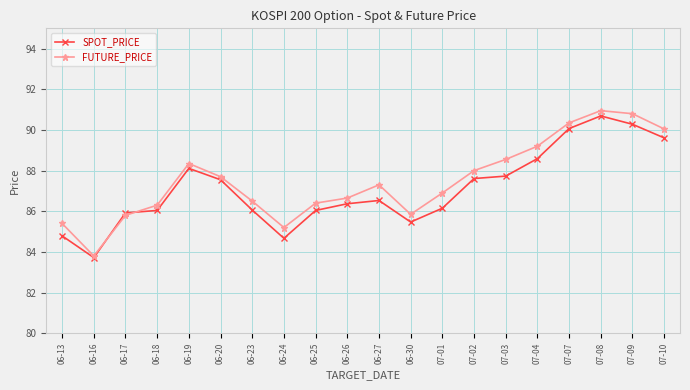

The value of FUTURE_PRICE at 06-25 is 142.2. True or false?

False